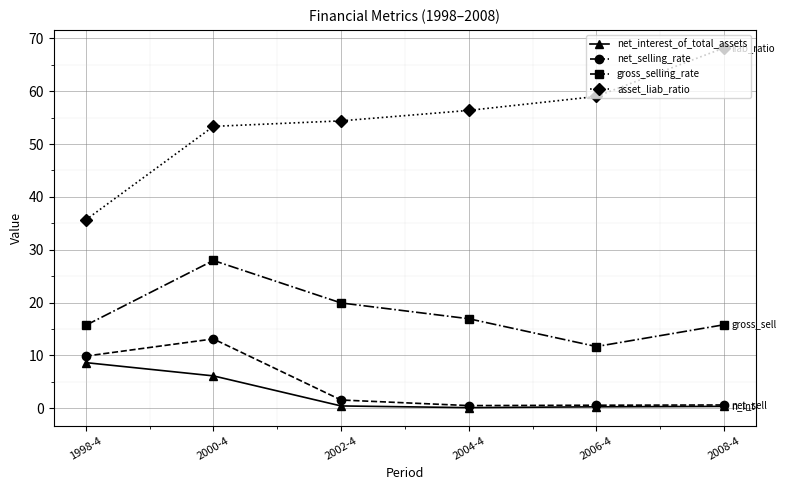

What is the sum of the gross_selling_rate values at 1998-4 and 2000-4?

43.6